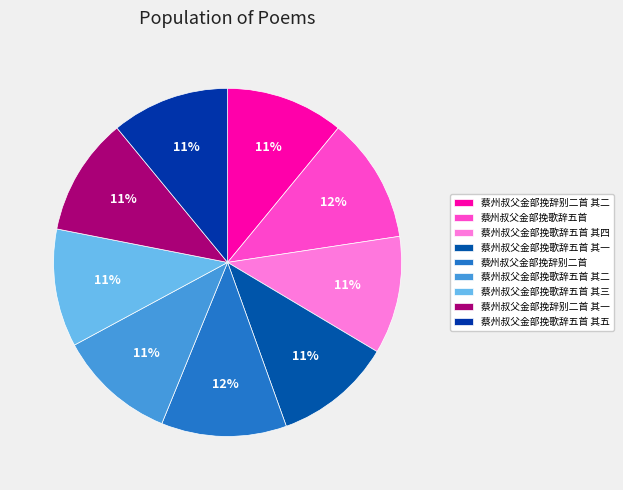

What is the smallest slice in the pie chart?

蔡州叔父金部挽歌辞五首 其一